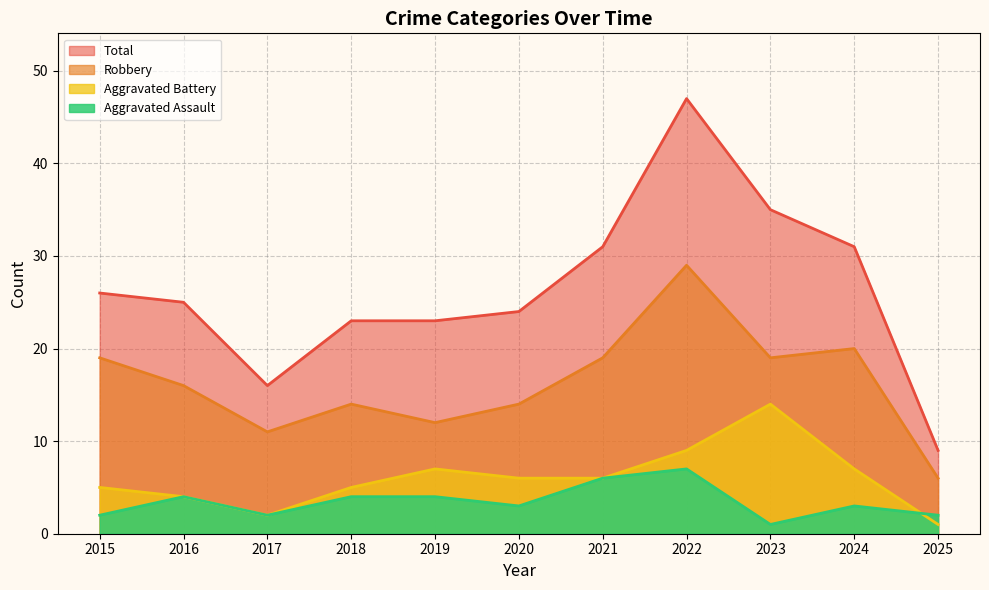

True or false: Robbery and Aggravated Battery cross at least once.

False